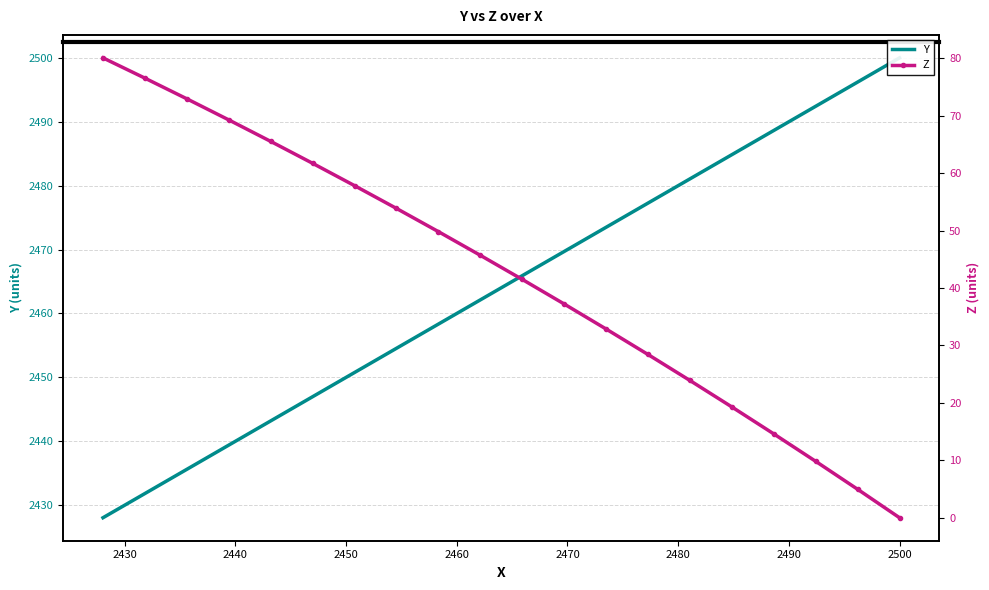

True or false: Z and Y cross at least once.

False